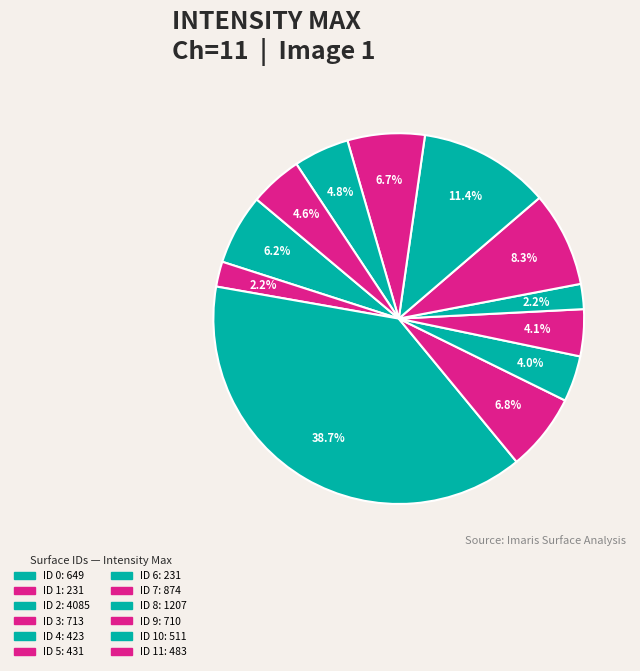

How many segments does this pie chart have?

12